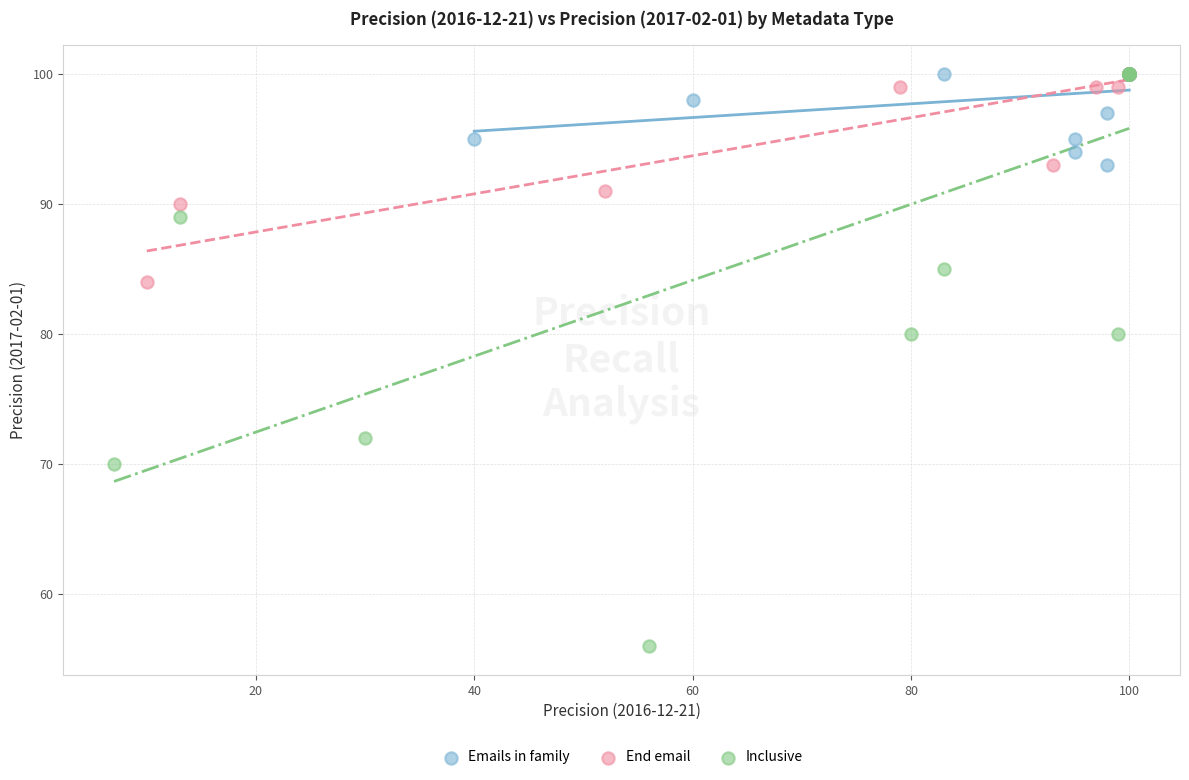

Which series has the widest spread of Y values?

Inclusive